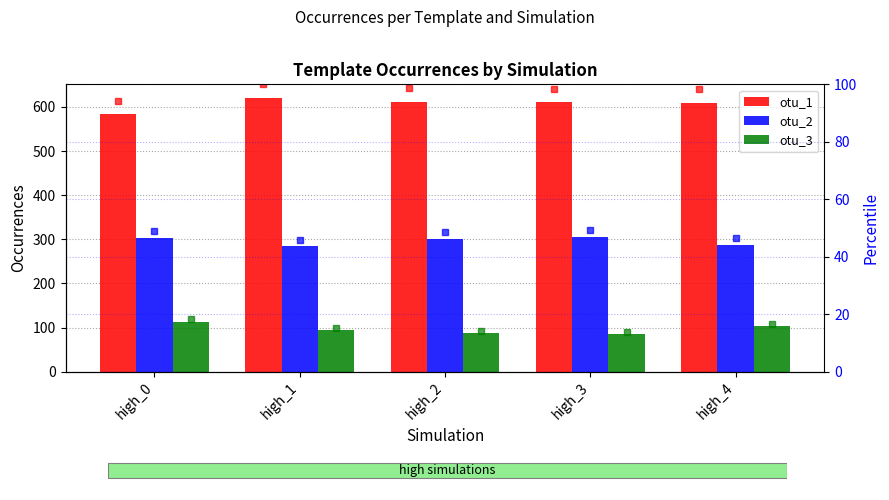

Rank the categories by otu_3 value from highest to lowest.

high_0, high_4, high_1, high_2, high_3